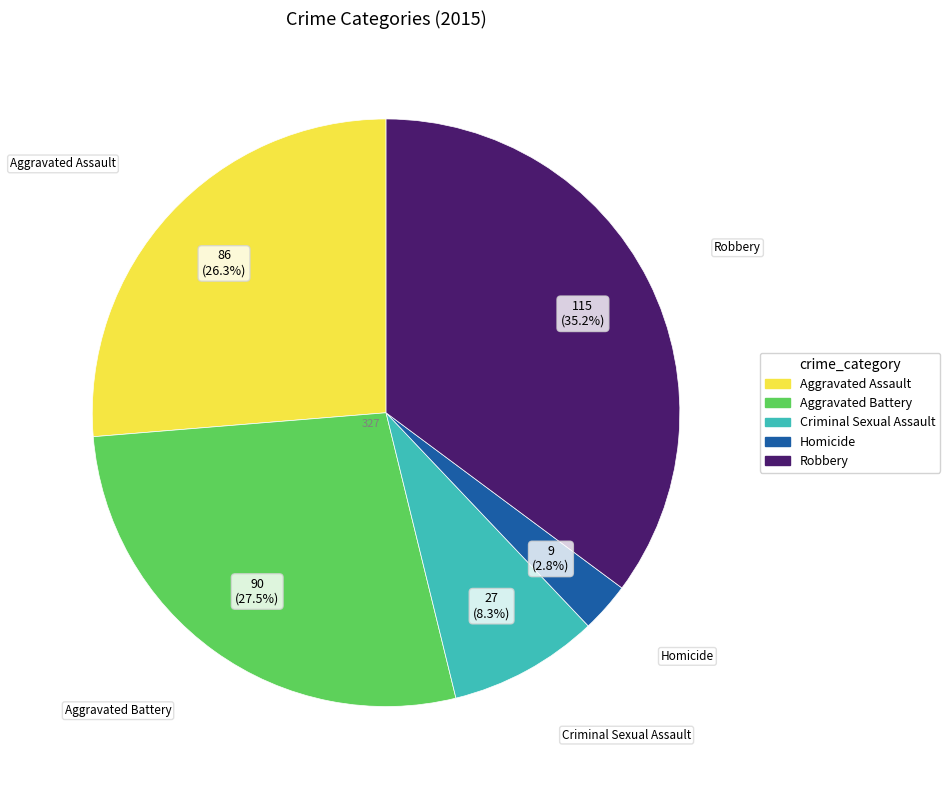

How many slices are in this pie chart?

5